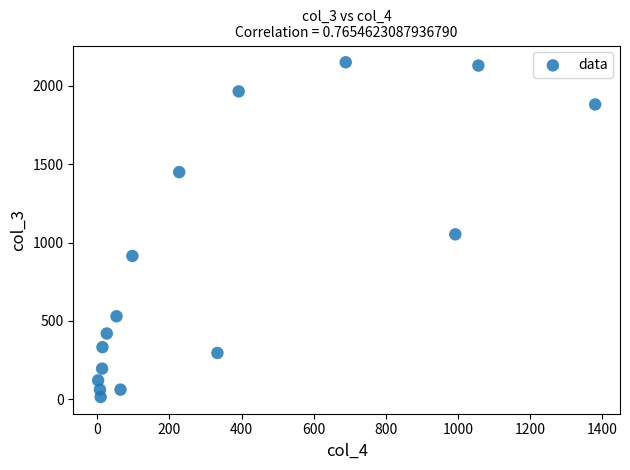

What is the range of X values (max minus min)?

1379